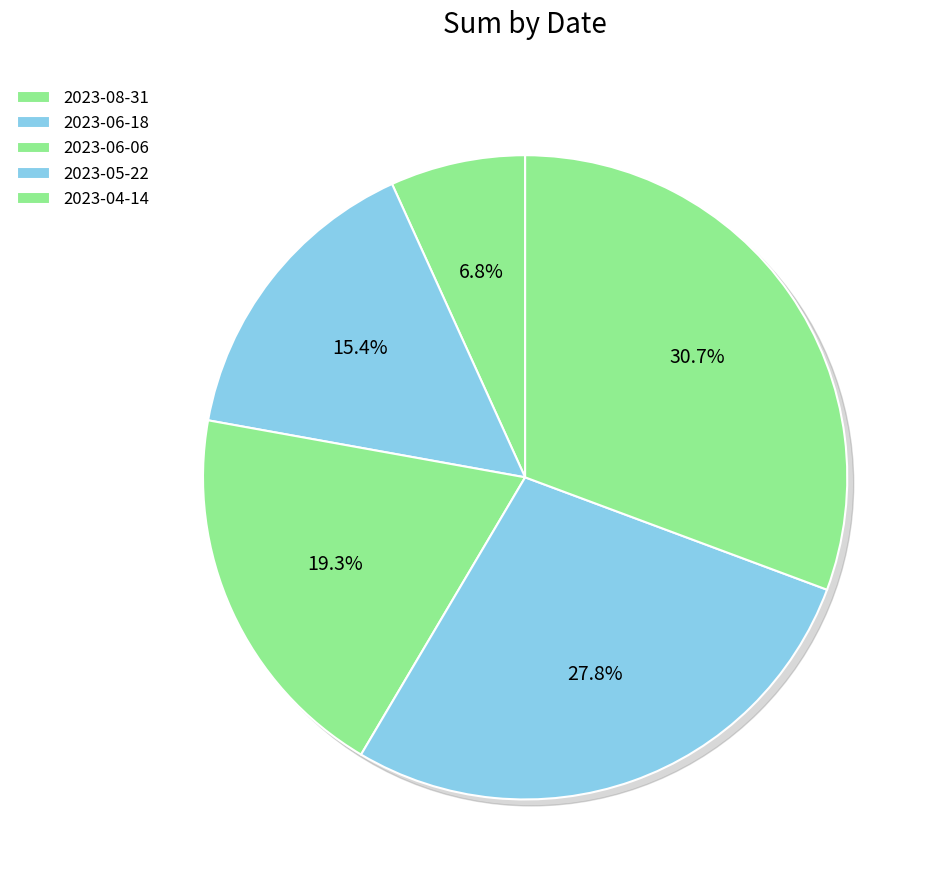

True or false: 2023-06-06 accounts for 13% of the total.

False